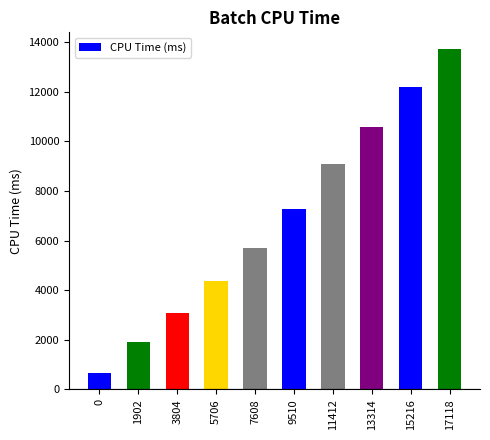

Reading right to left, what are all the values shown in this chart?

17118=13709.4	15216=12171.9	13314=10565.3	11412=9101.4	9510=7288.3	7608=5683.0	5706=4373.3	3804=3098.9	1902=1891.3	0=650.6